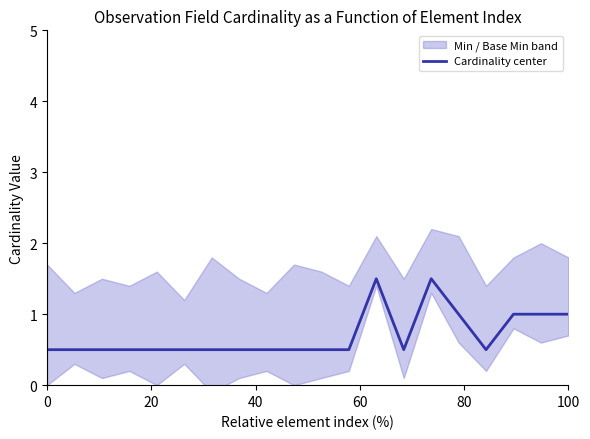

What is the minimum value for Cardinality center?

0.5